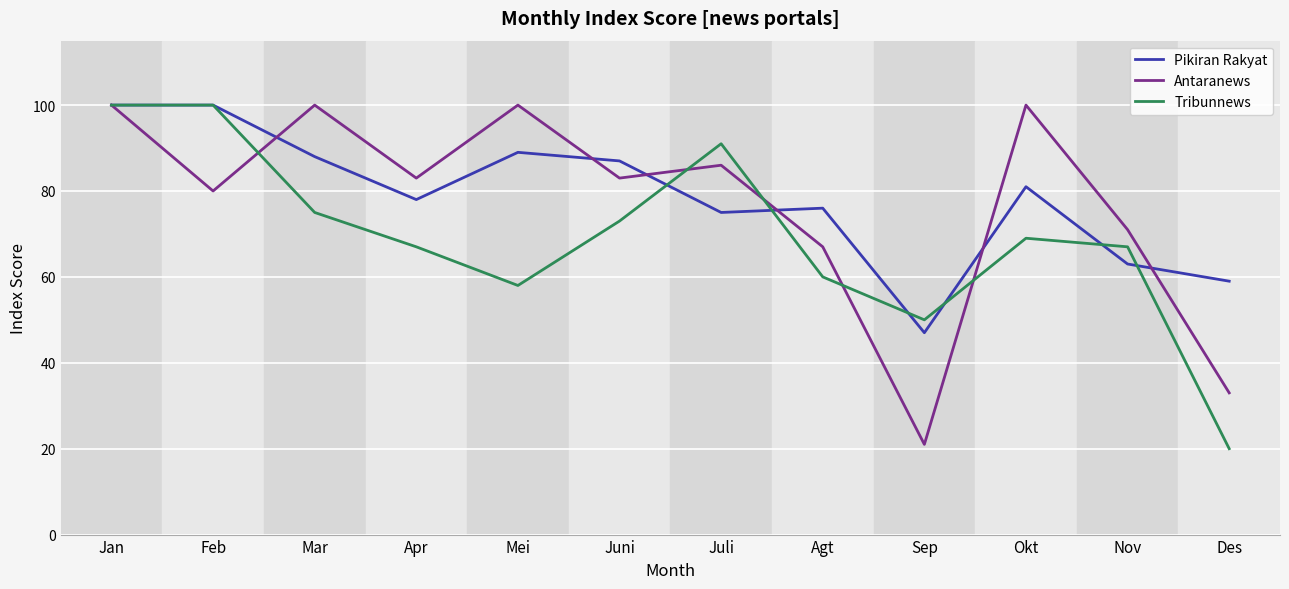

Reading left to right, list all the values displayed in this chart.

Pikiran Rakyat: 100	100	88	78	89	87	75	76	47	81	63	59
Antaranews: 100	80	100	83	100	83	86	67	21	100	71	33
Tribunnews: 100	100	75	67	58	73	91	60	50	69	67	20